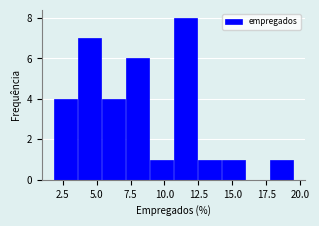

Around what value on the x-axis is the tallest bar? Give the approximate position of its centre, as read against the axis.

11.5